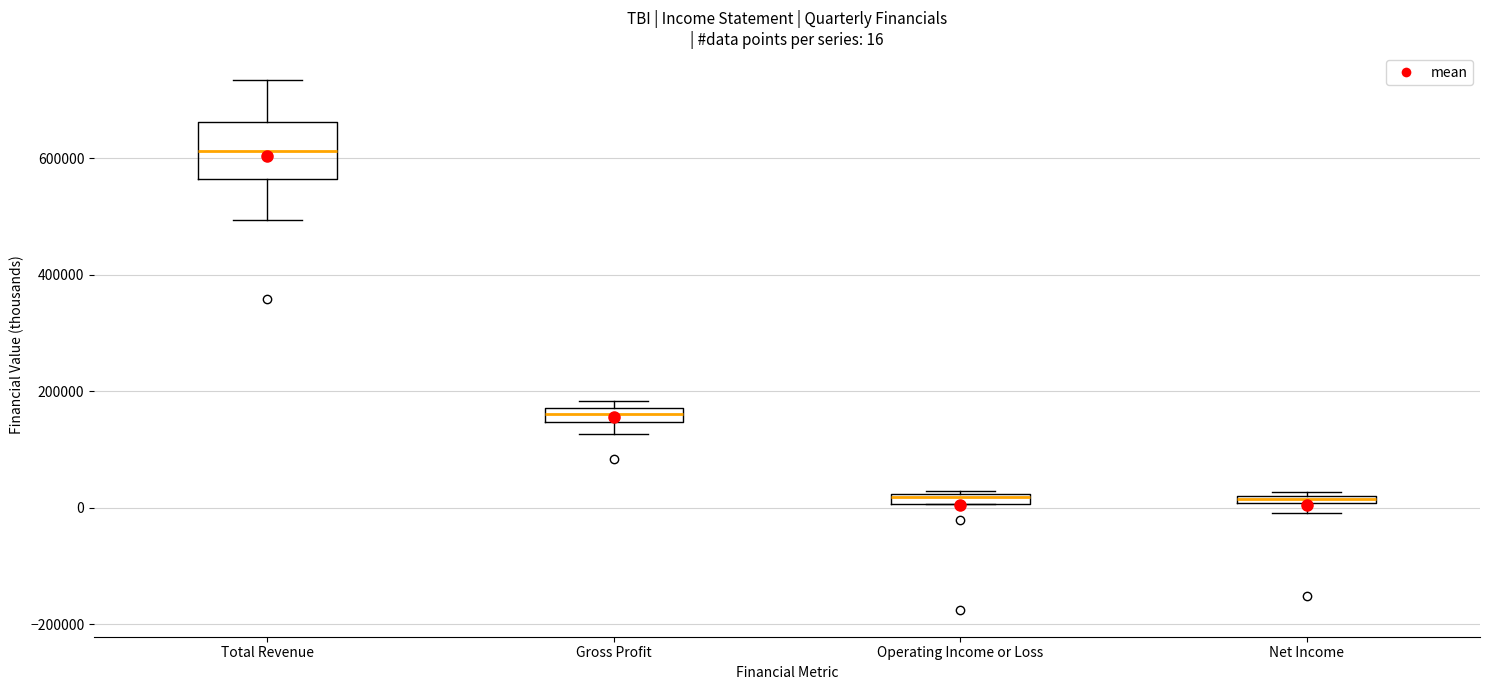

Which box is the tallest, from its lower edge to its upper edge?

Total Revenue